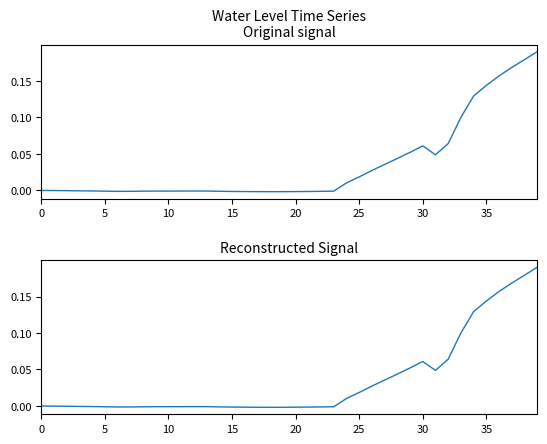

What is the sum of all values?

1.4